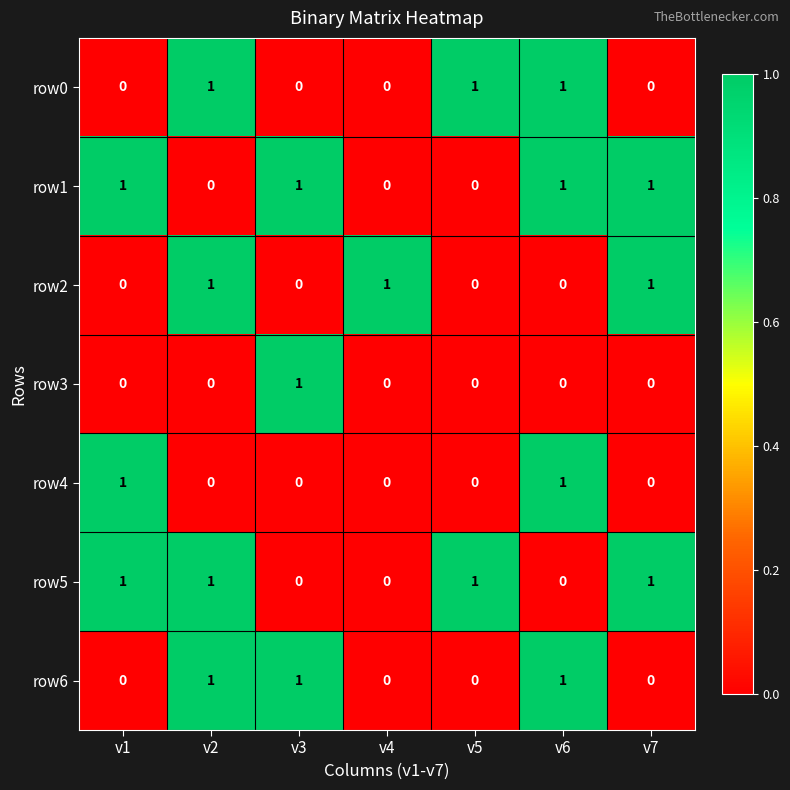

Is it true that row4 equals -1 at v2?

False